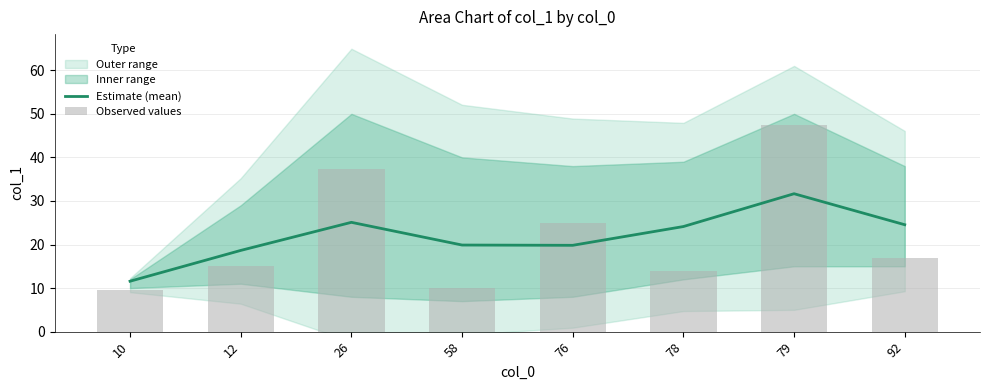

What is the sum of all Estimate (mean) values?

175.3